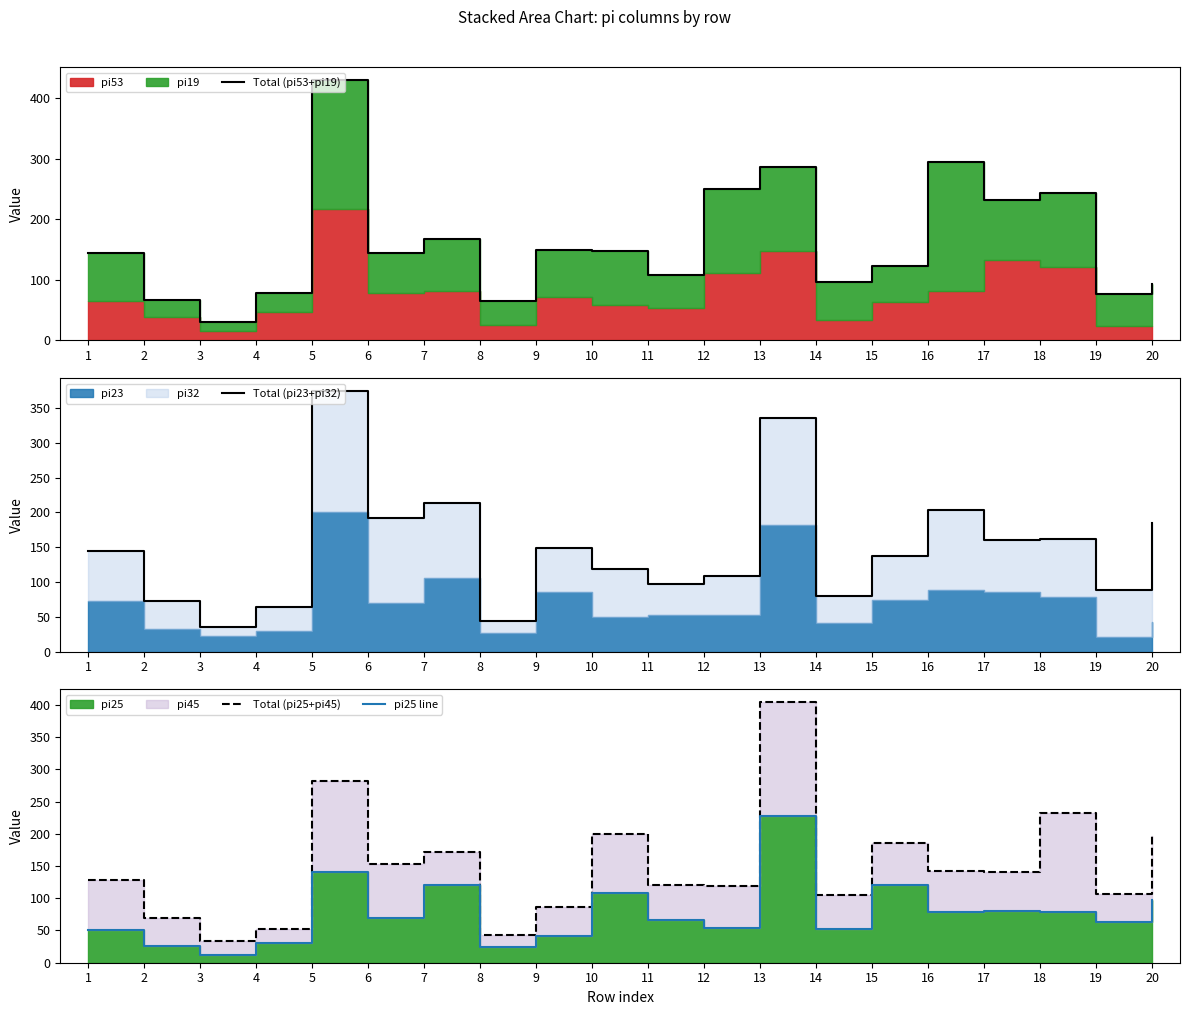

At which label does Total (pi23+pi32) first exceed 145?

5